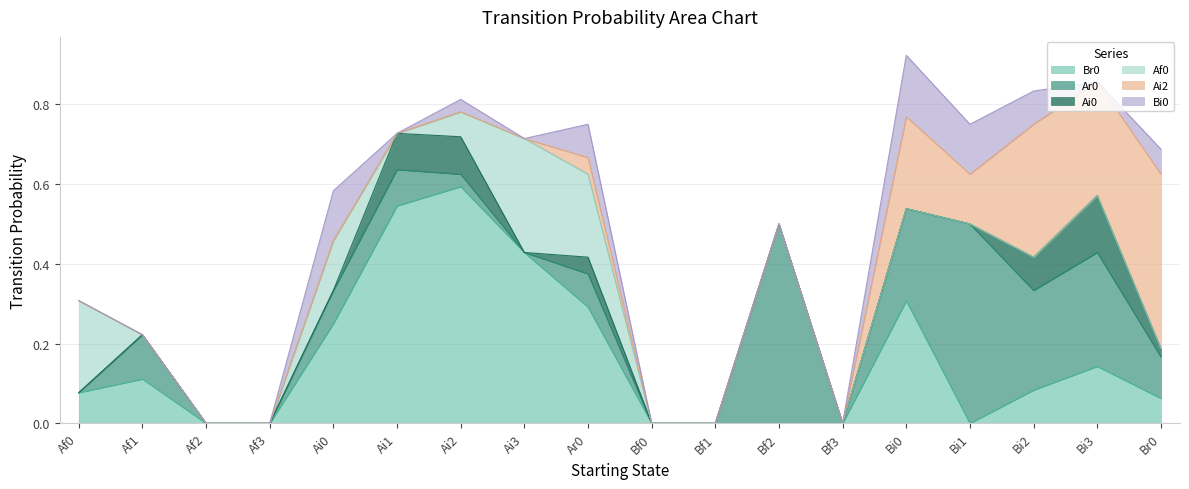

At which label does Bi0 reach its peak?

Bi0